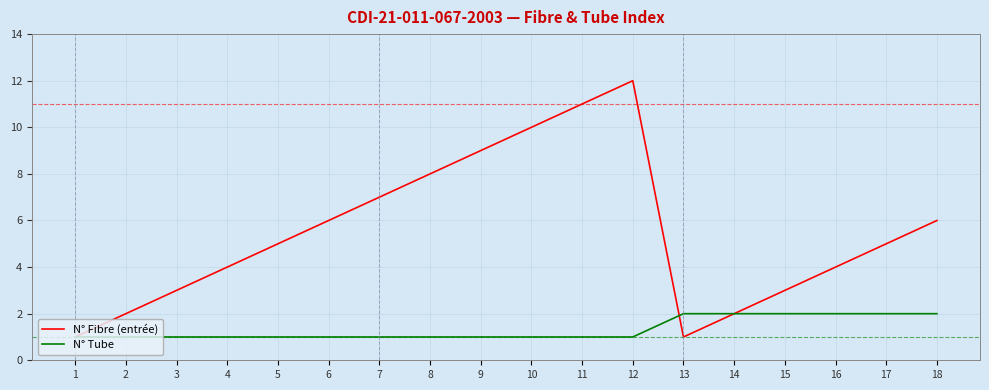

Which series has the widest spread of values?

N° Fibre (entrée)